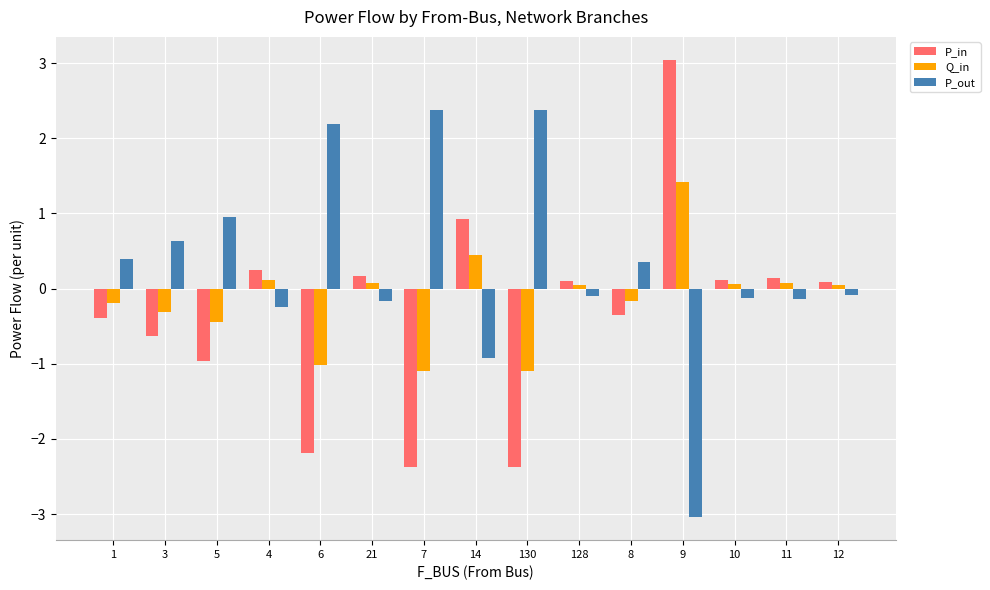

At which category is the sum across all series the highest?

9